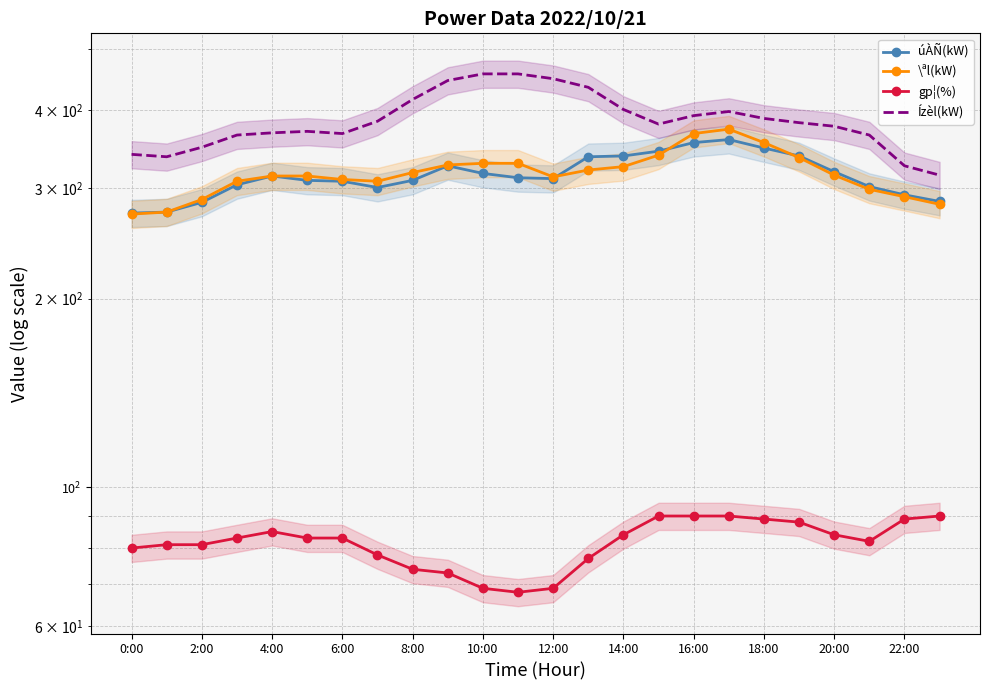

What are all the series names shown in the legend?

úÀÑ(kW), \ªl(kW), gp¦(%), Ízèl(kW)